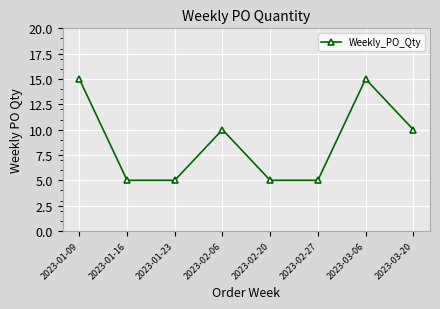

Is it true that the value at 2023-02-27 is 5?

True